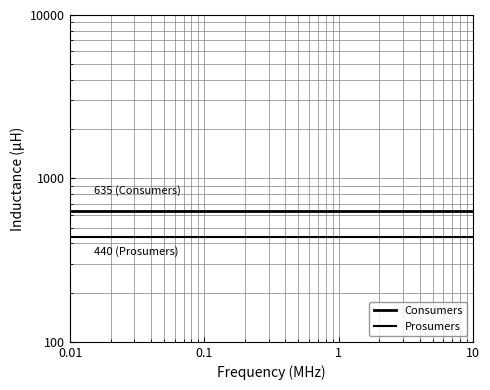

Is it true that Prosumers equals 211 at 4?

False